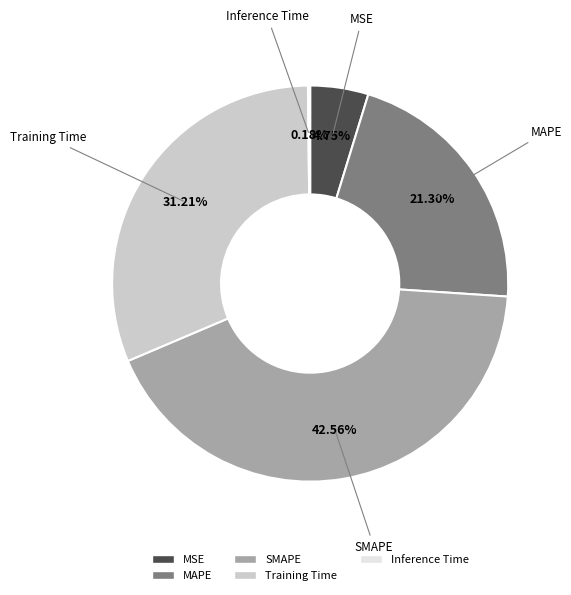

Is there a majority slice in this chart?

No